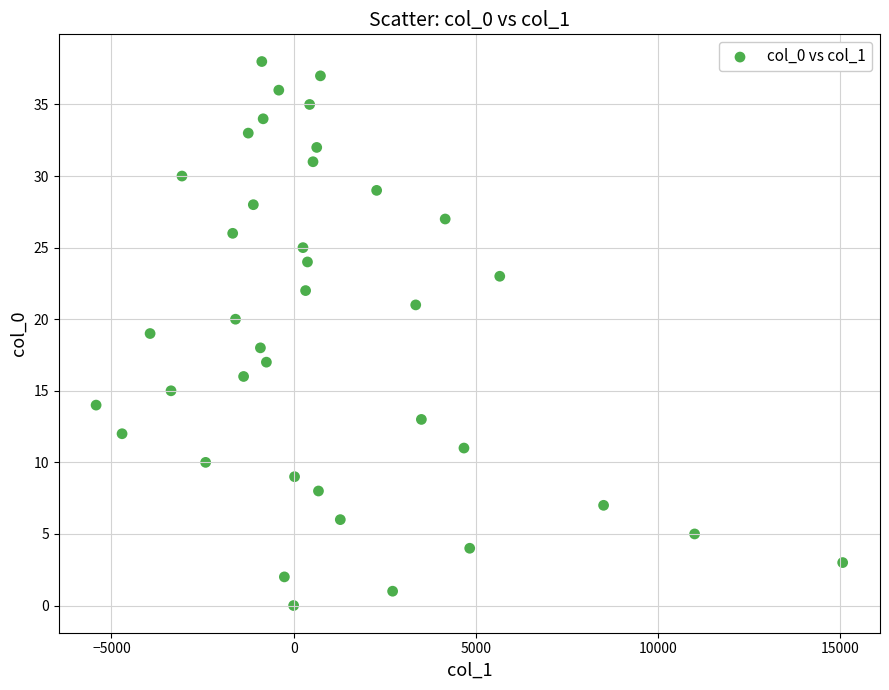

What is the range of Y values (max minus min)?

38